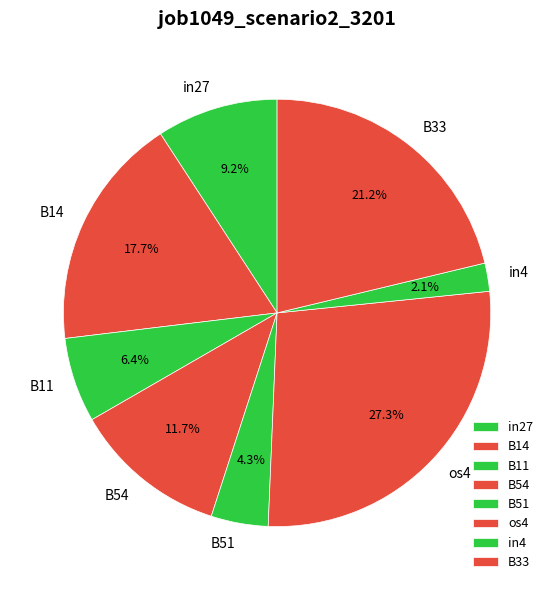

Between in4 and B11, which is larger?

B11